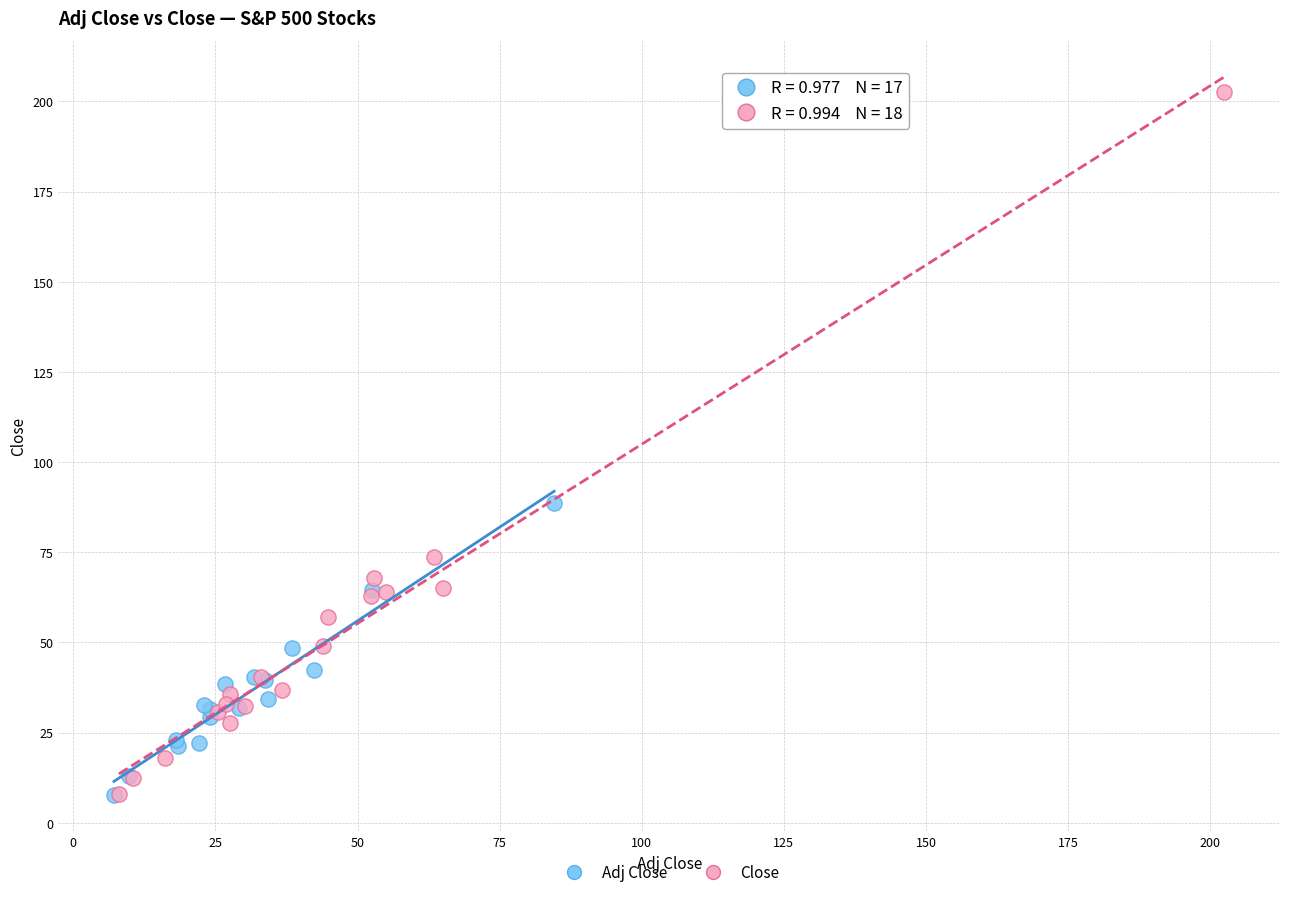

Which series reaches the maximum Y coordinate?

Close